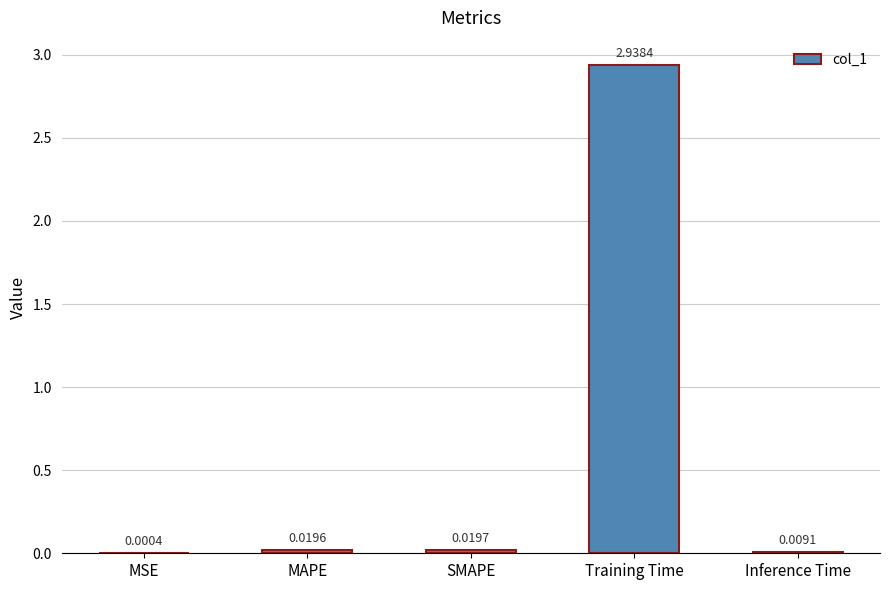

Which label corresponds to the largest value in the chart?

Training Time